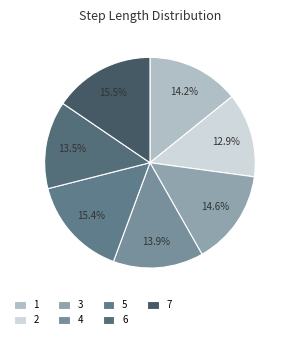

Combined, do 7 and 4 account for over 50%?

No